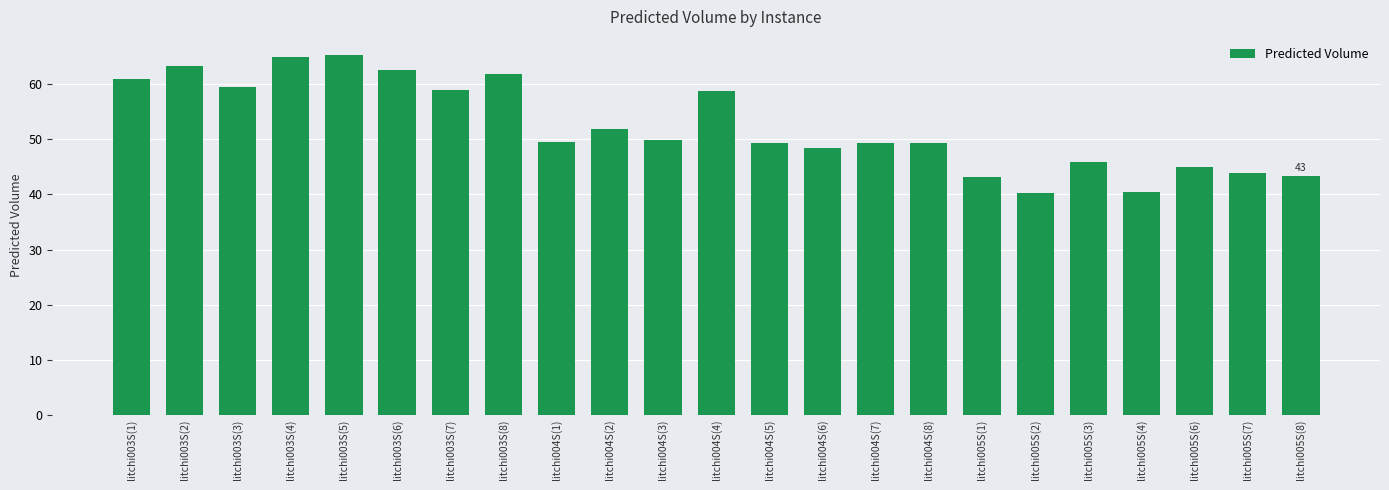

What is the sum of the values at litchi005S(2) and litchi004S(8)?

89.6